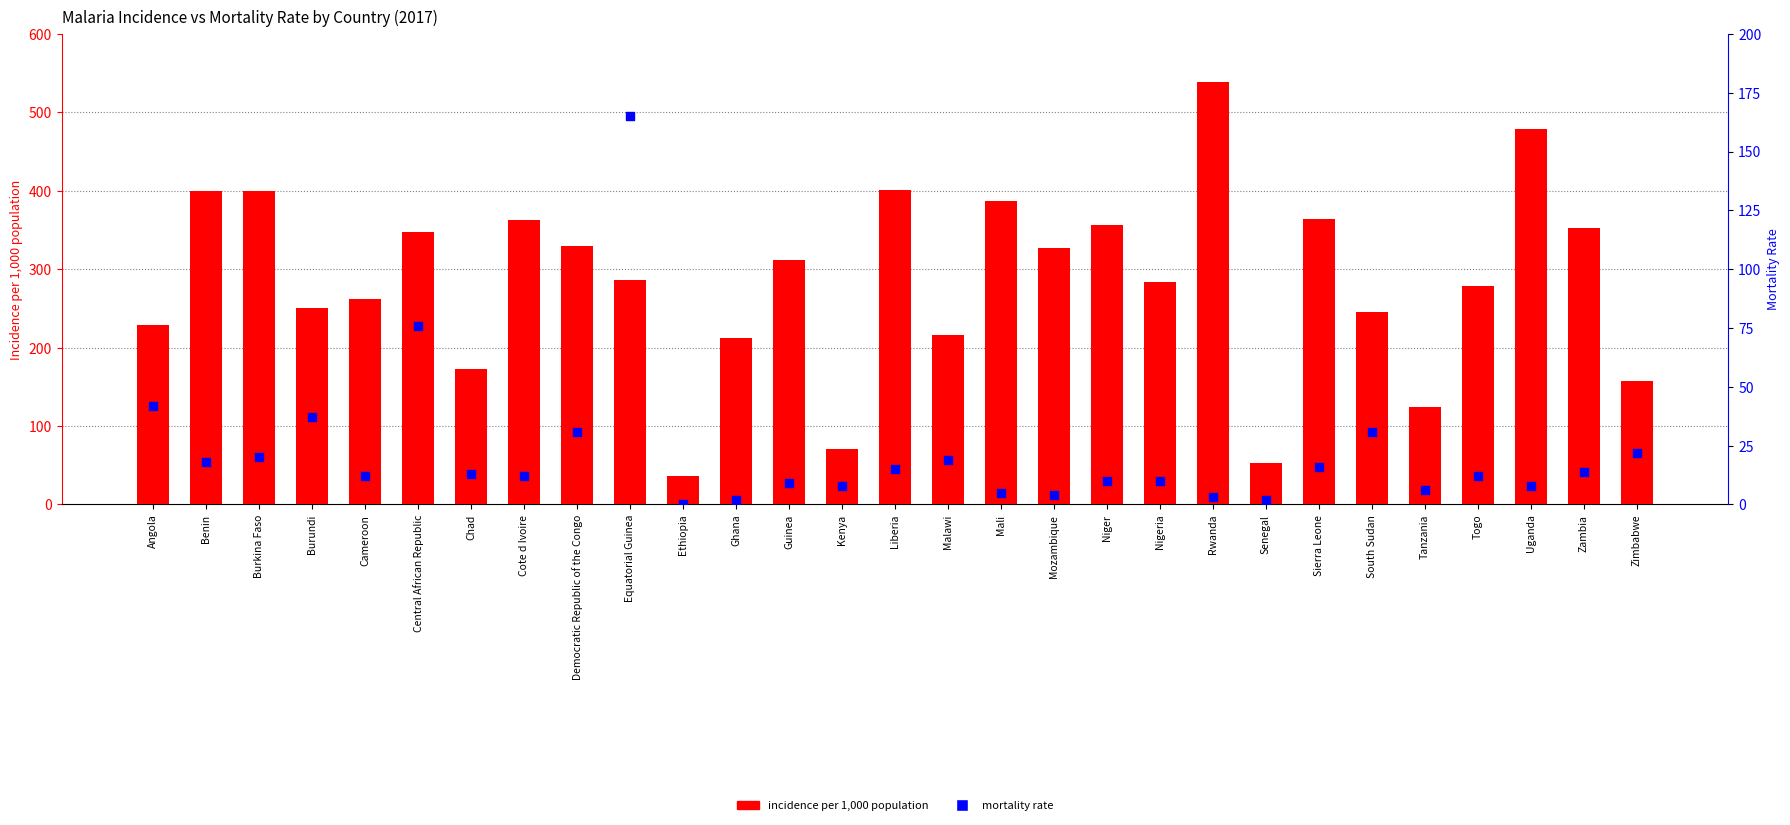

Which series contains the lowest Y value?

mortality rate